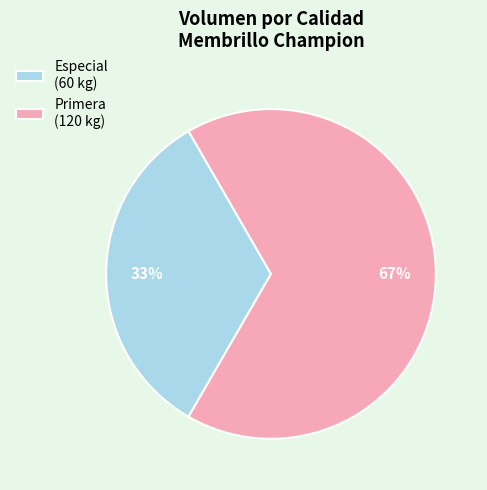

What is the smallest slice in the pie chart?

Especial